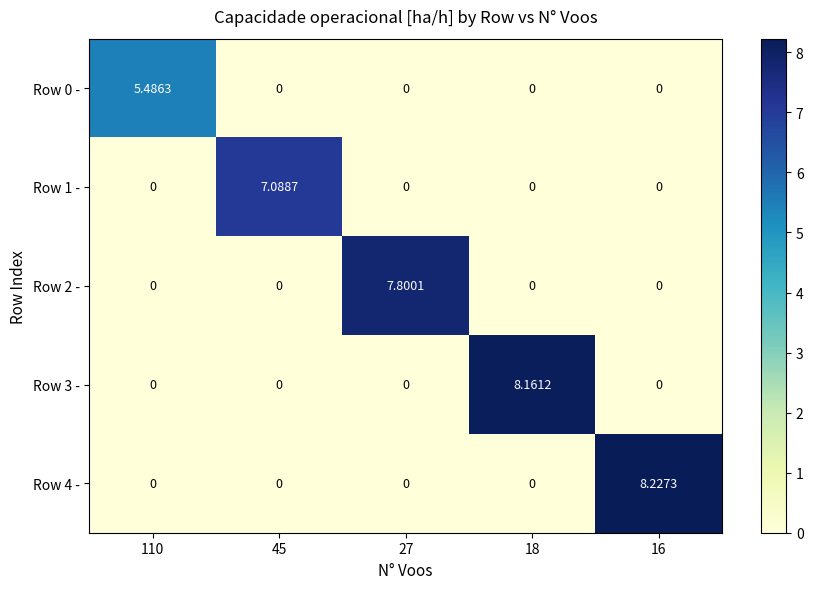

At which category is the sum across all series the highest?

16